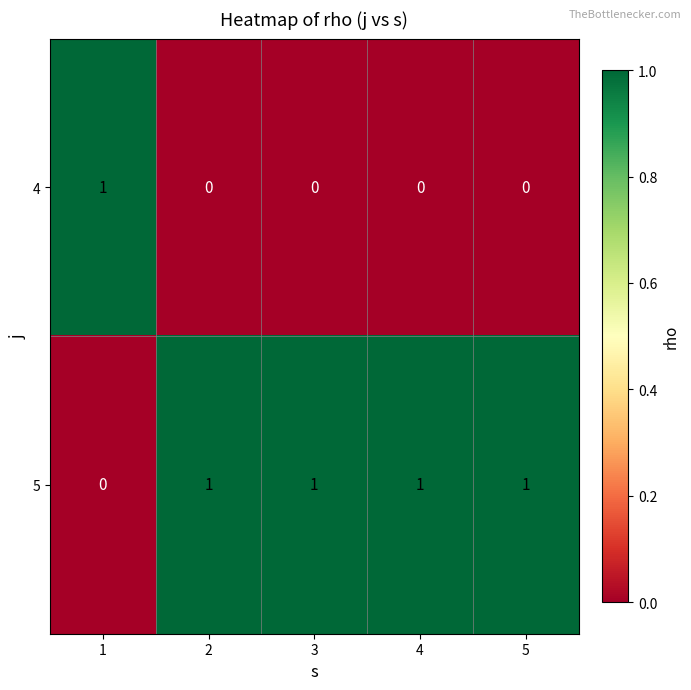

Count the 4 values in the range 0 to 1.

5